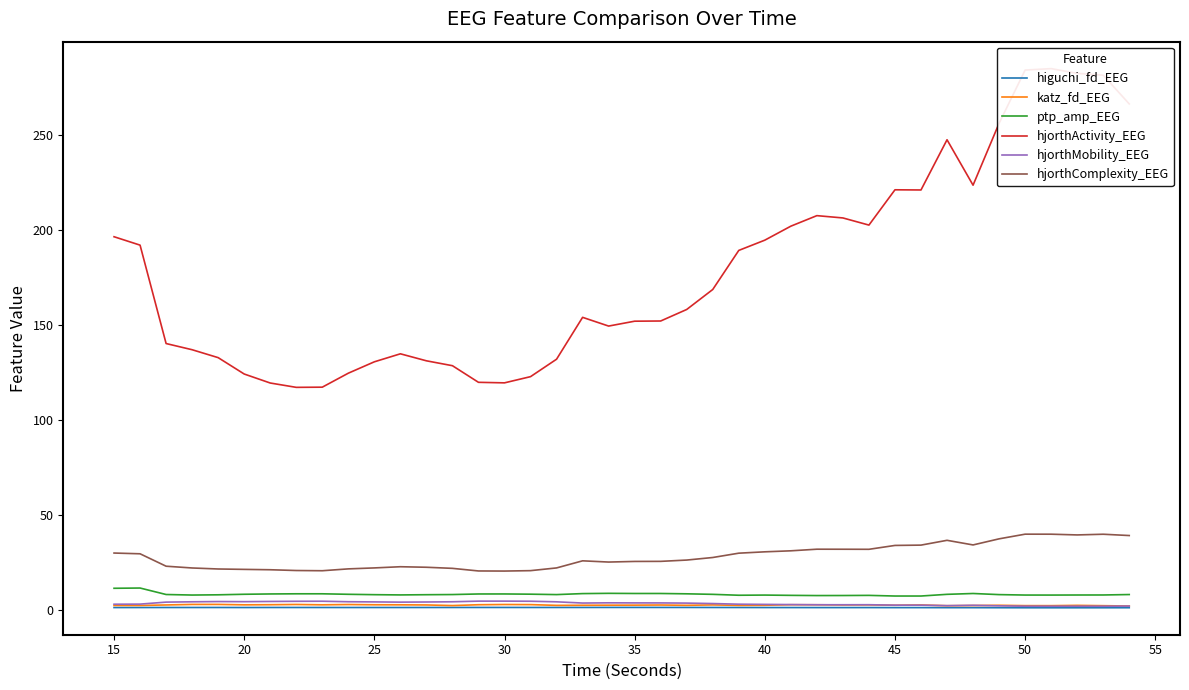

True or false: hjorthComplexity_EEG and hjorthMobility_EEG cross at least once.

False